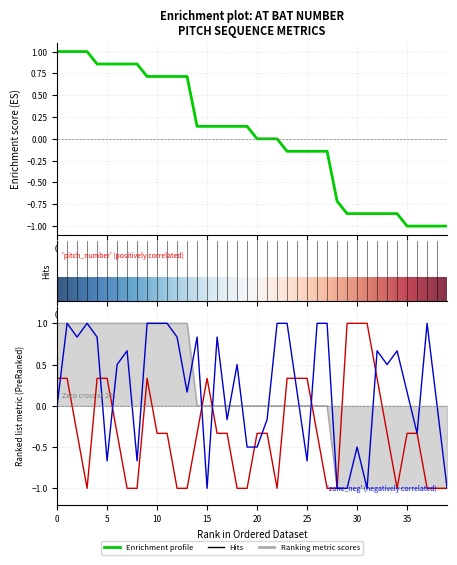

What is the minimum value for balls?

-1.0